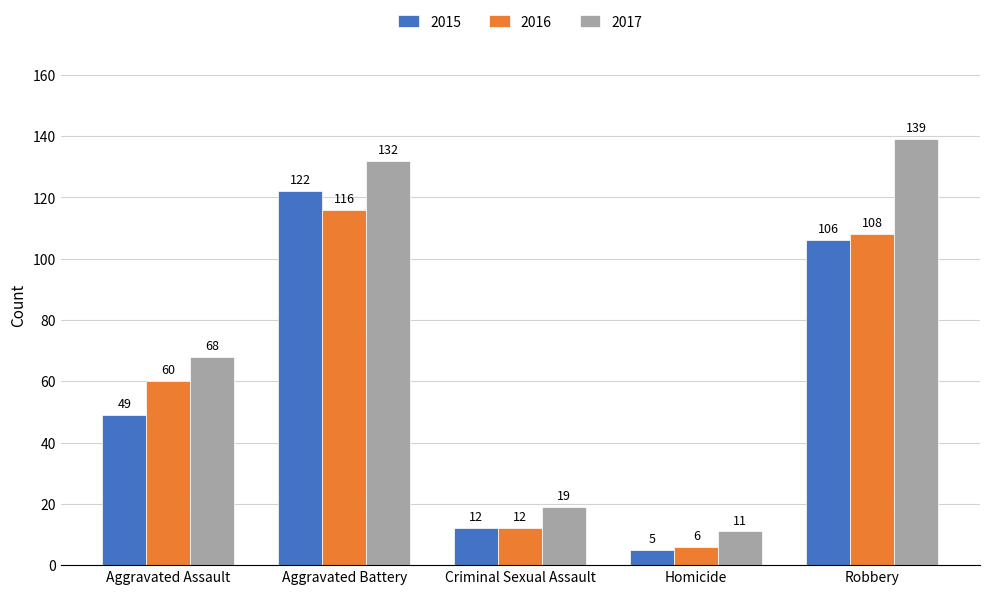

Are the bars horizontal?

No